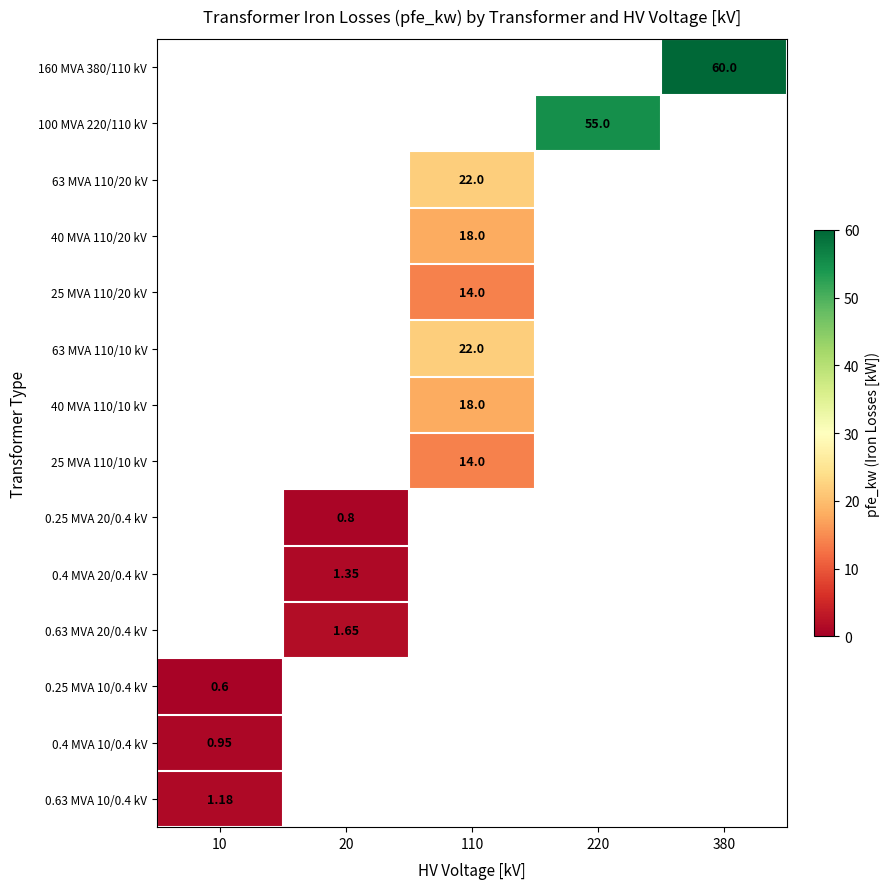

What is the minimum value shown in the chart?

0.6